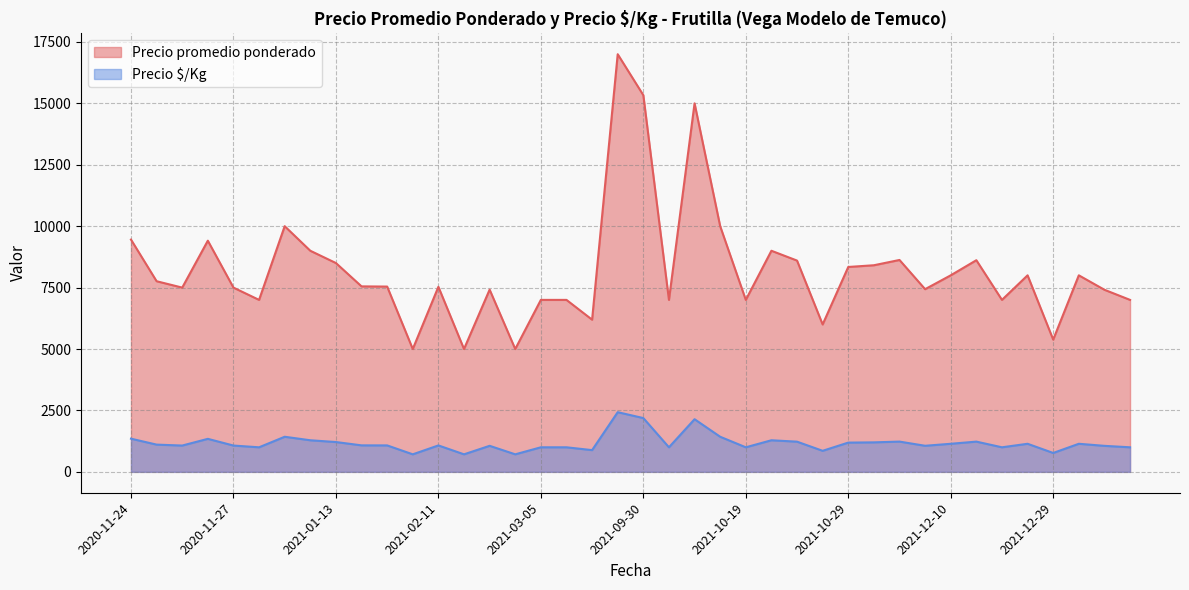

List the series in order of their overall mean, highest first.

Precio promedio ponderado, Precio $/Kg